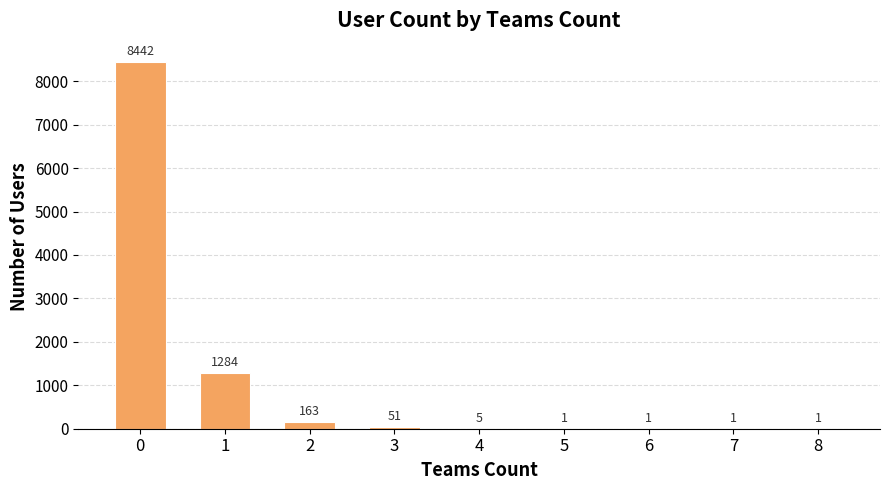

The value at 1 is 874. True or false?

False